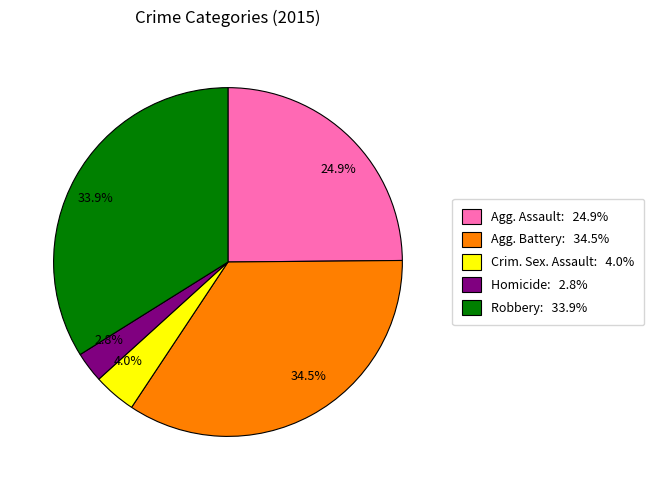

Which has a higher value, Robbery: 33.9% or Agg. Battery: 34.5%?

Agg. Battery: 34.5%